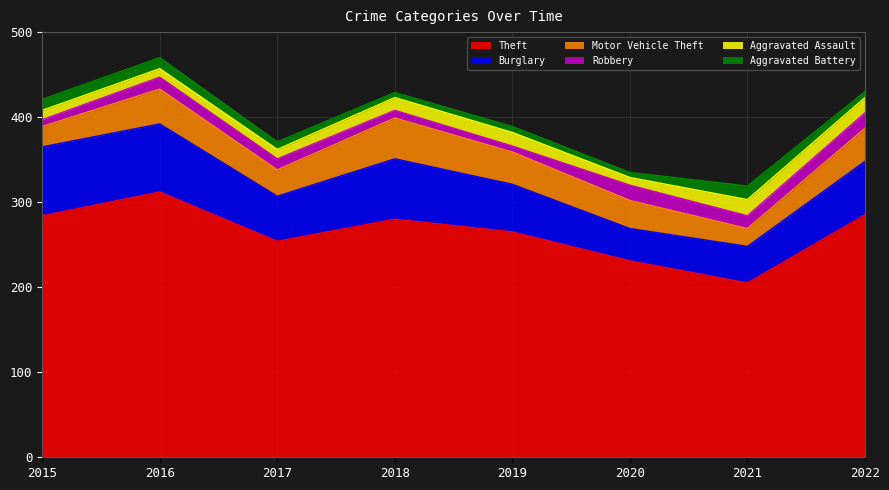

Where is Motor Vehicle Theft nearest to the value 34?

2020